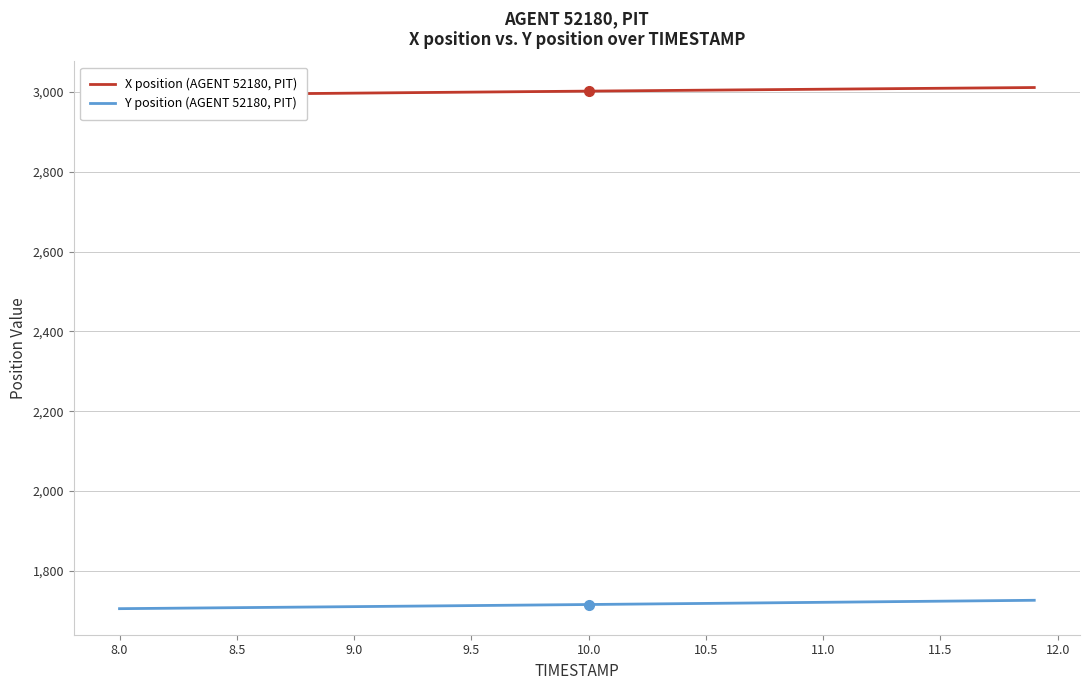

What is the highest value of the Y position (AGENT 52180, PIT) series?

1726.6